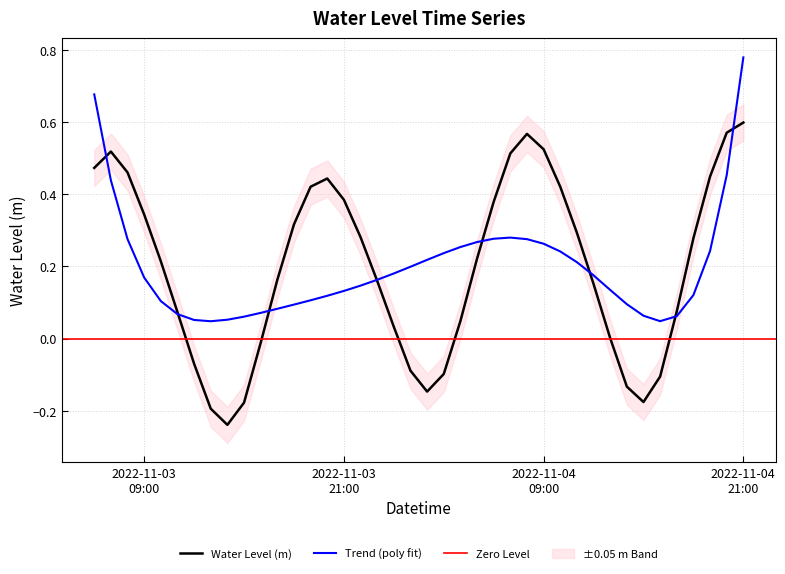

How many negative values are there?

11